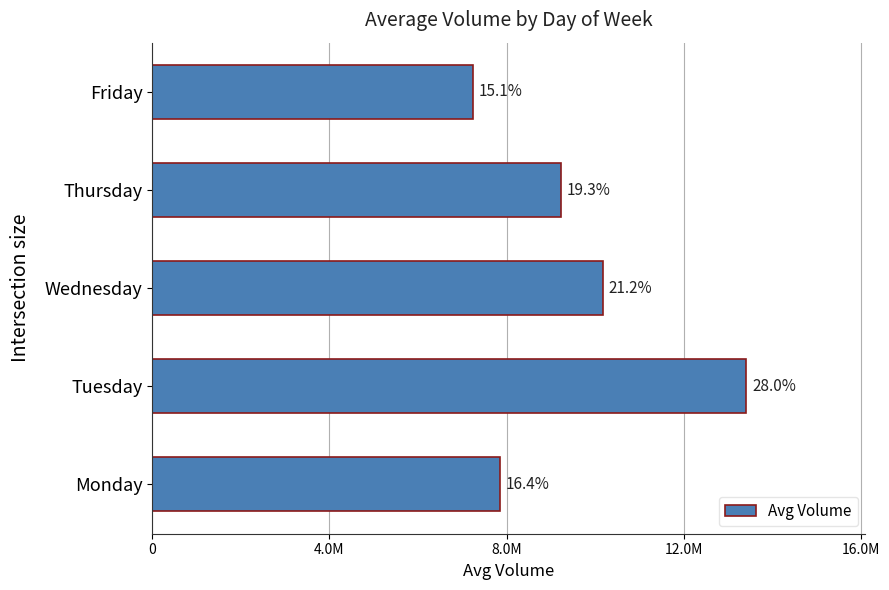

What is the difference between the maximum and minimum values?

6173036